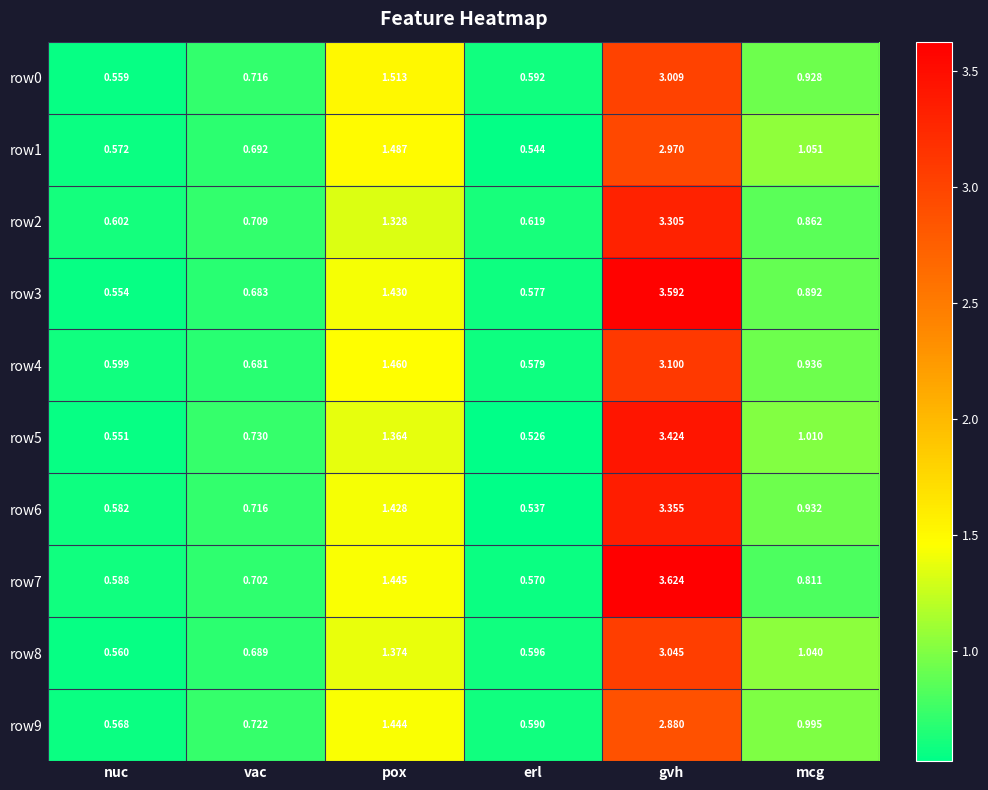

Which category has the lowest value in the row2 series?

nuc